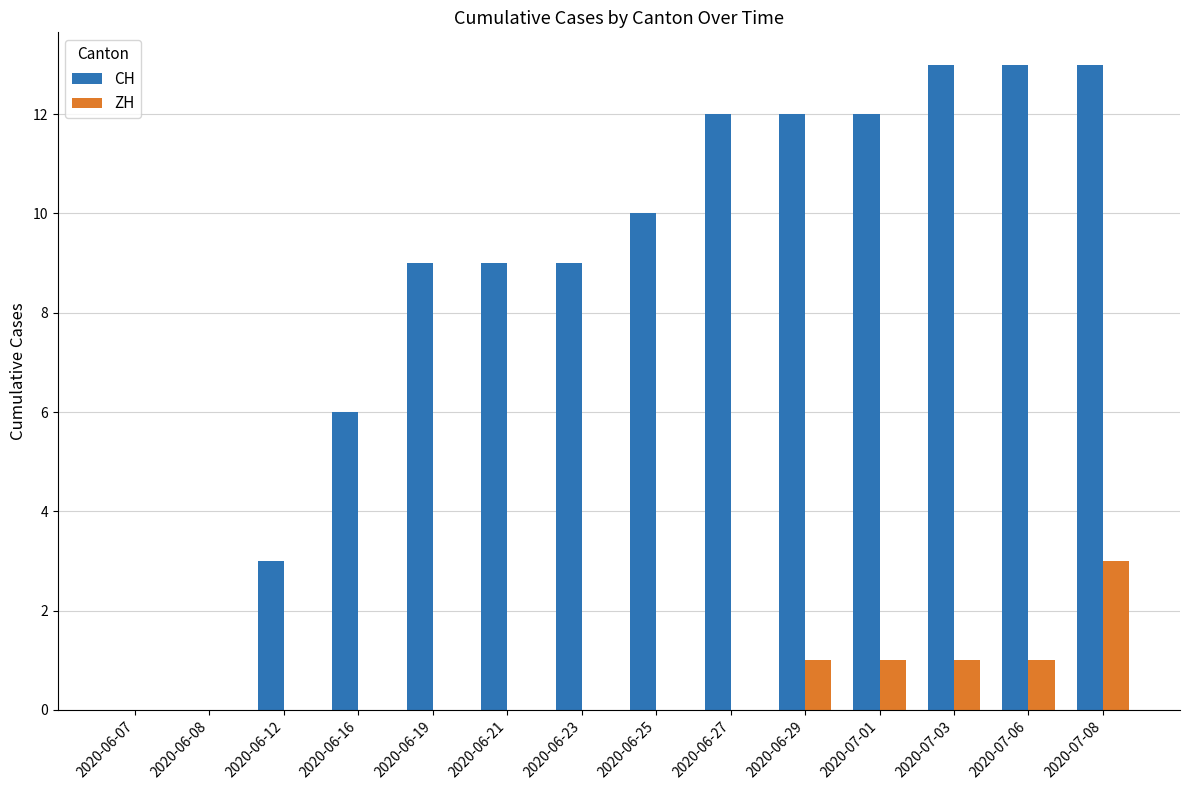

What are all the series names shown in the legend?

CH, ZH